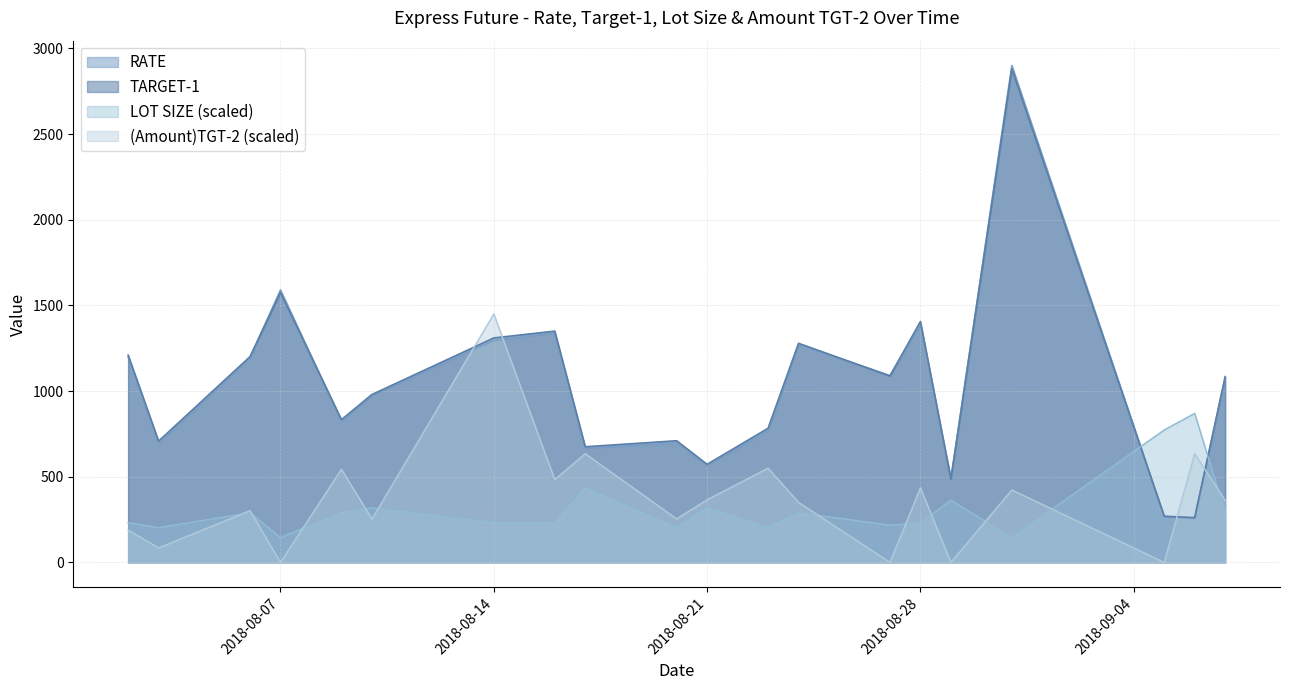

Which category has the lowest value in the TARGET-1 series?

2018-09-06